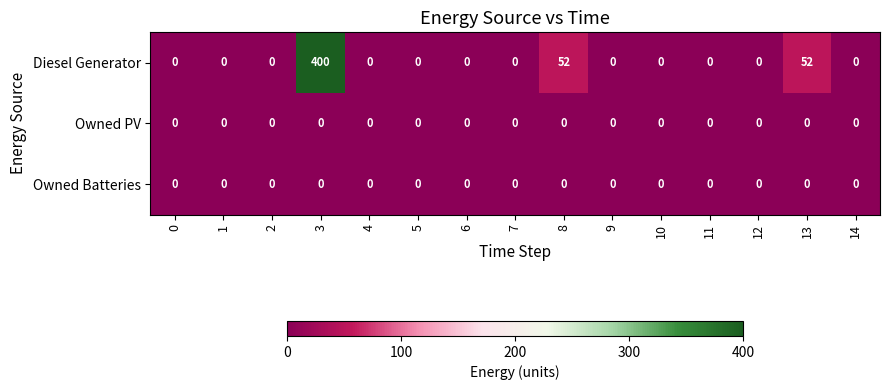

At which category is the sum across all series the highest?

3